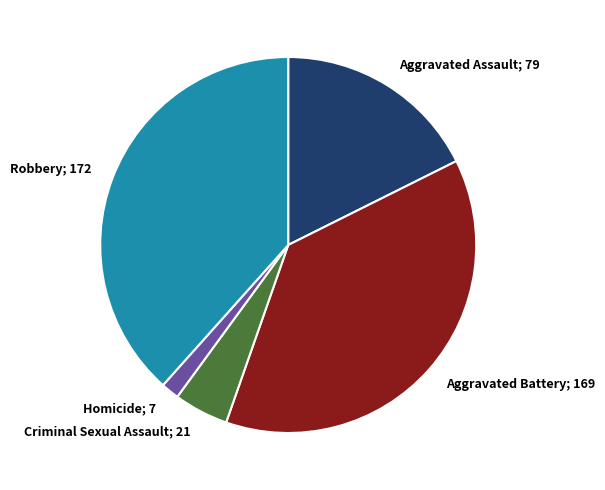

Between Robbery; 172 and Criminal Sexual Assault; 21, which is larger?

Robbery; 172